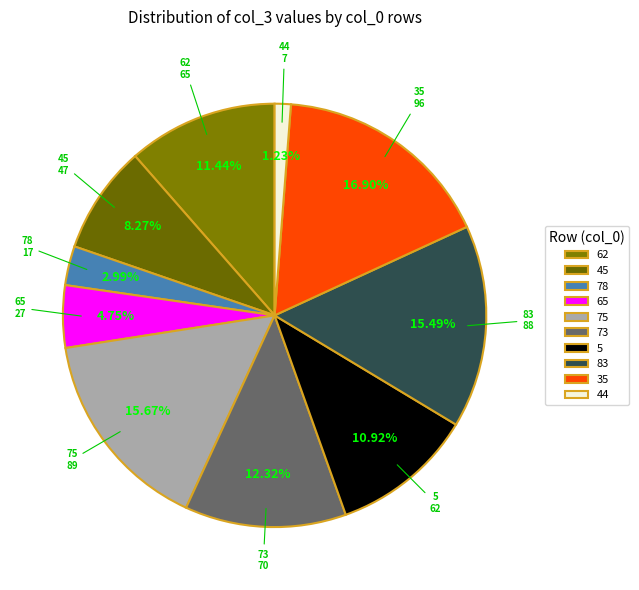

What percentage do 65 and 44 together represent?

6.0%